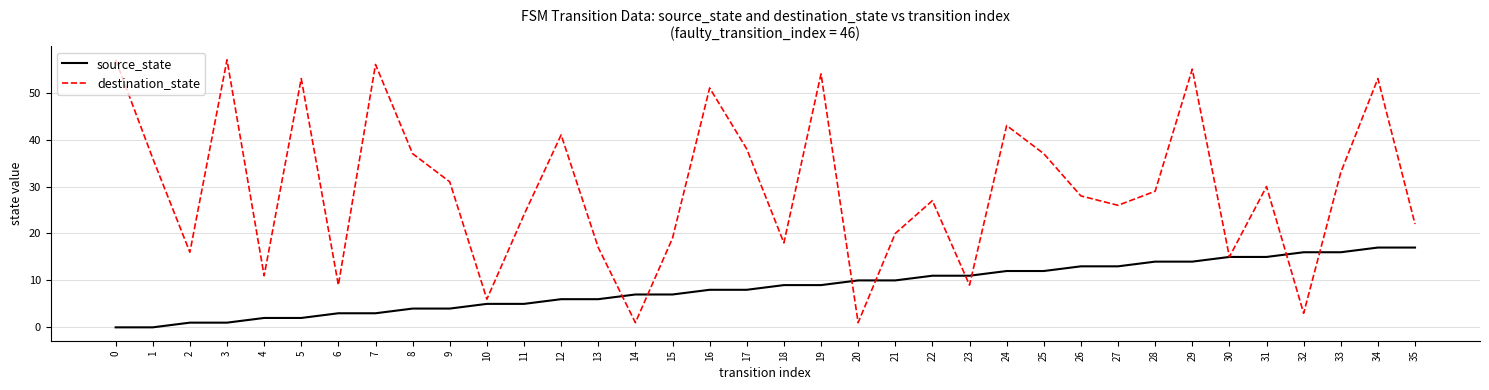

List the series in order of their peak value, highest first.

destination_state, source_state